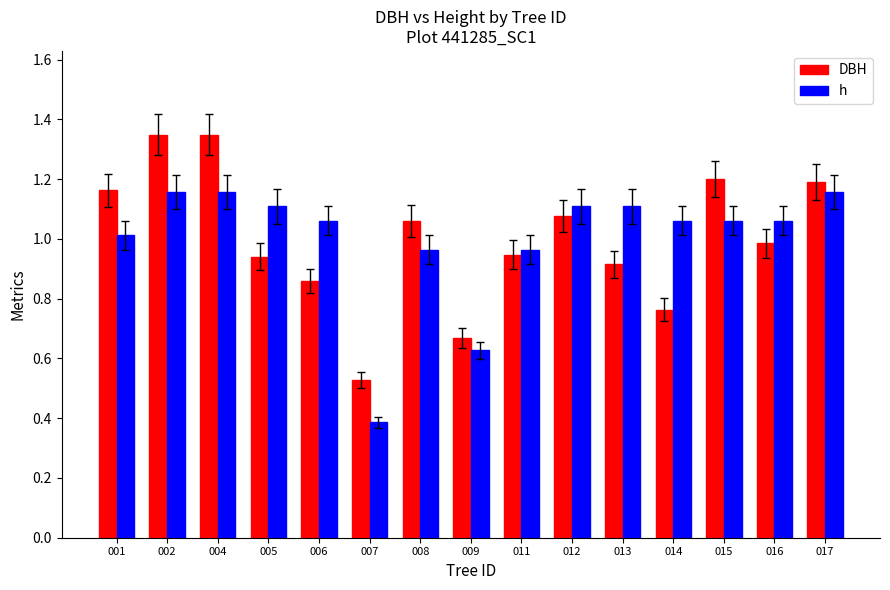

Is it true that DBH equals 0.4 at 014?

False